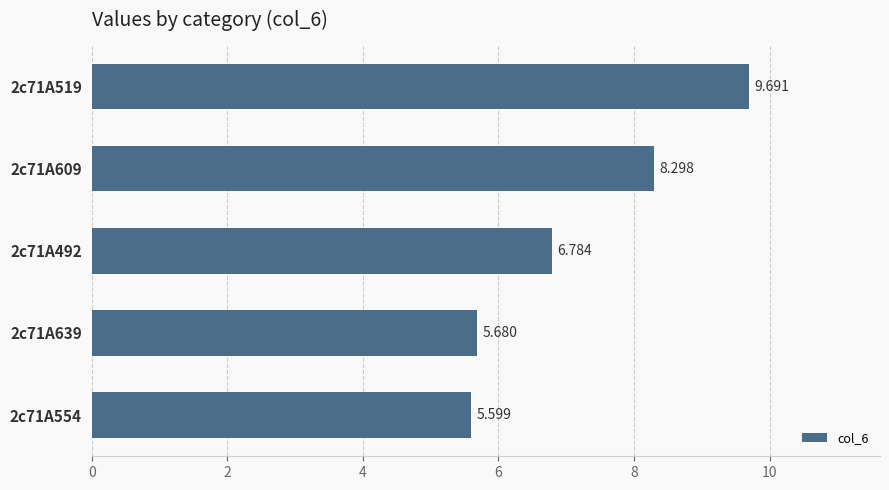

How many data points are less than 6?

2